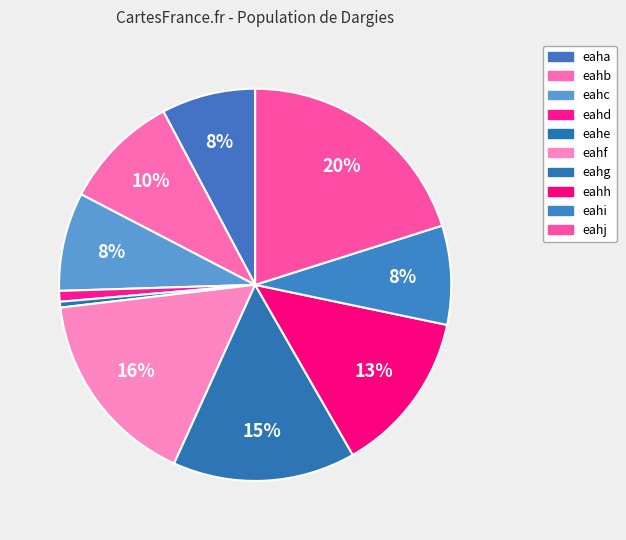

To the nearest percent, what portion does eahd represent?

1%